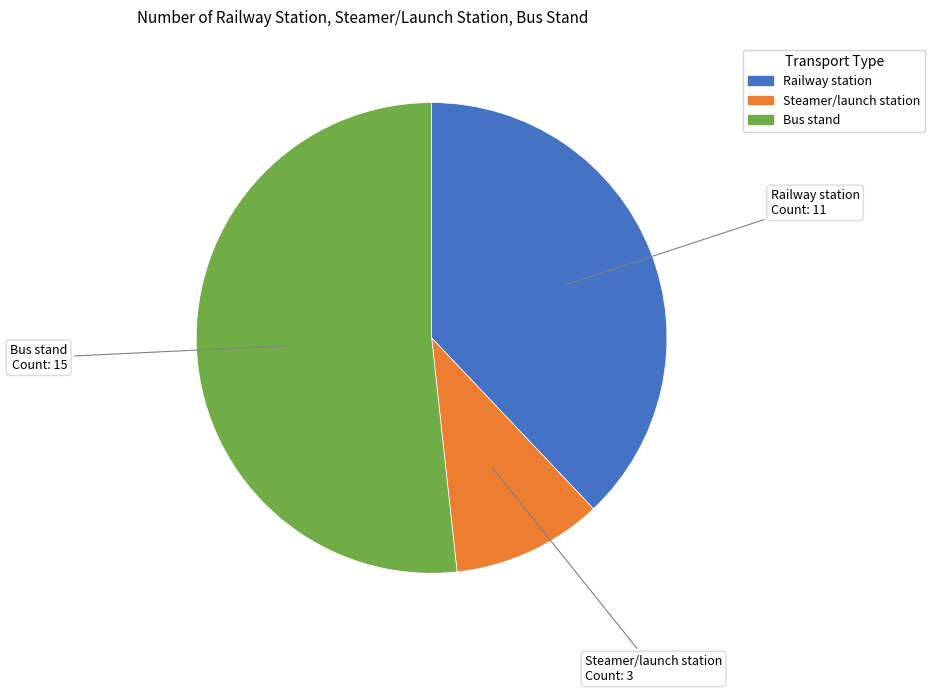

Does any single category account for the majority?

Yes